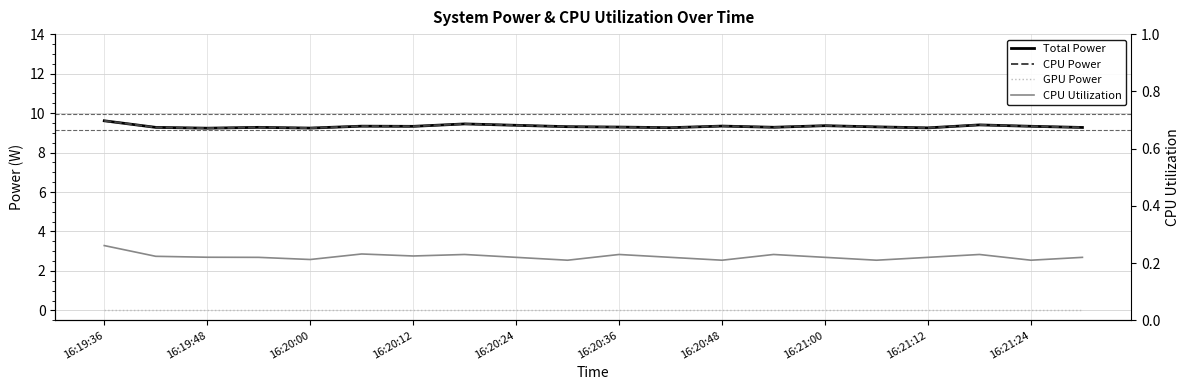

Does the chart have visible grid lines?

Yes